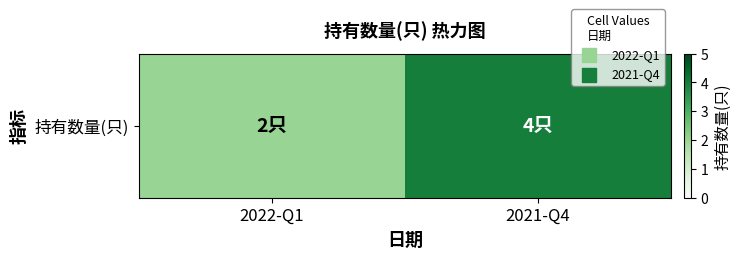

List the labels in order of value, largest first.

2021-Q4, 2022-Q1